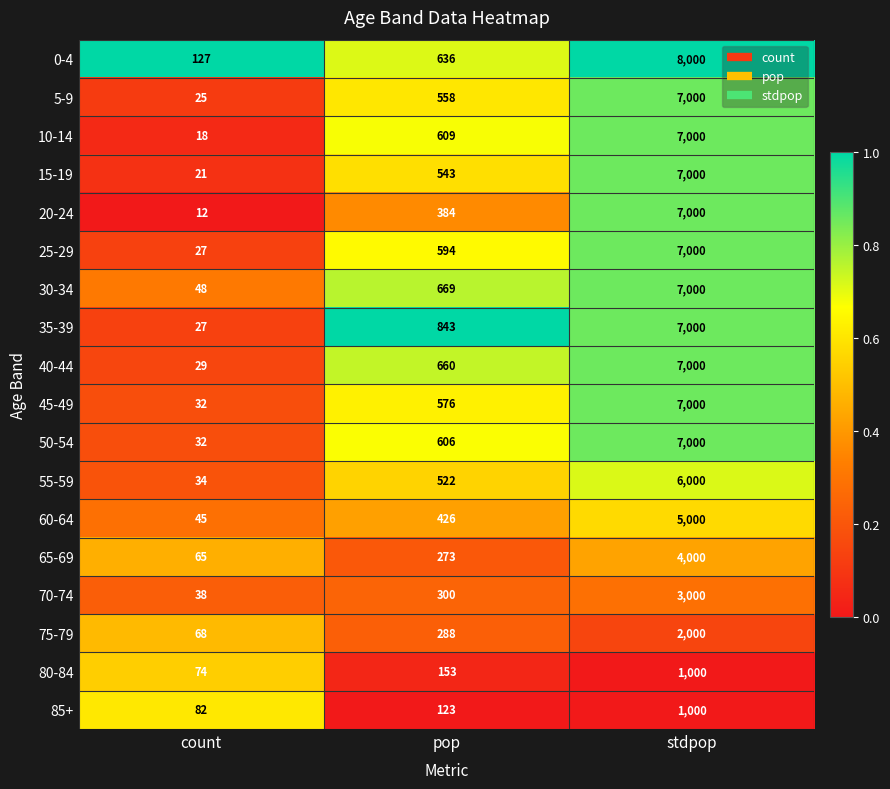

Which category has the lowest value in the 65-69 series?

count